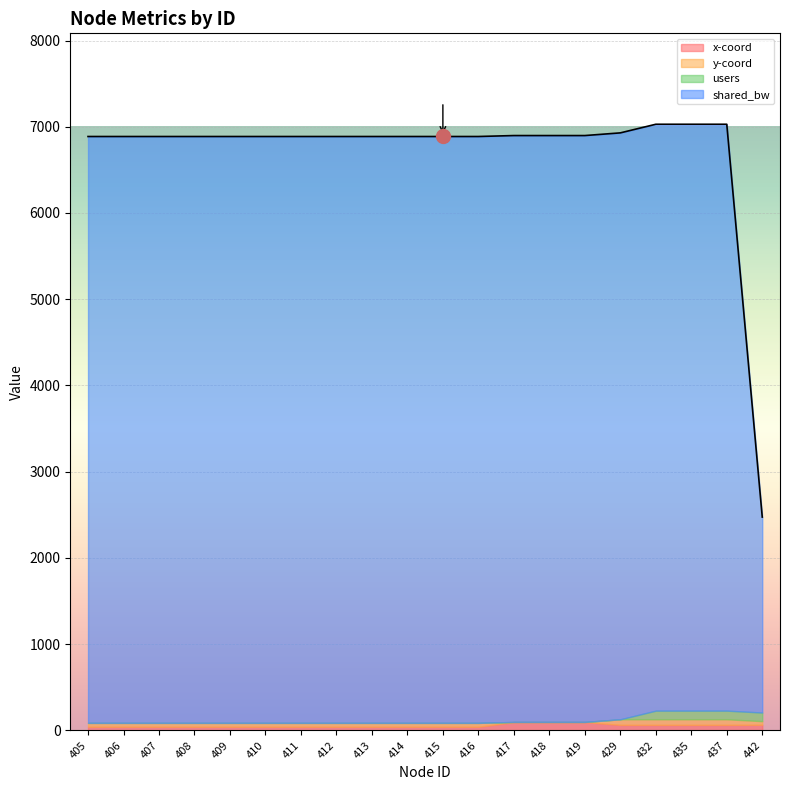

The x series shows 55.5 at 418. True or false?

False